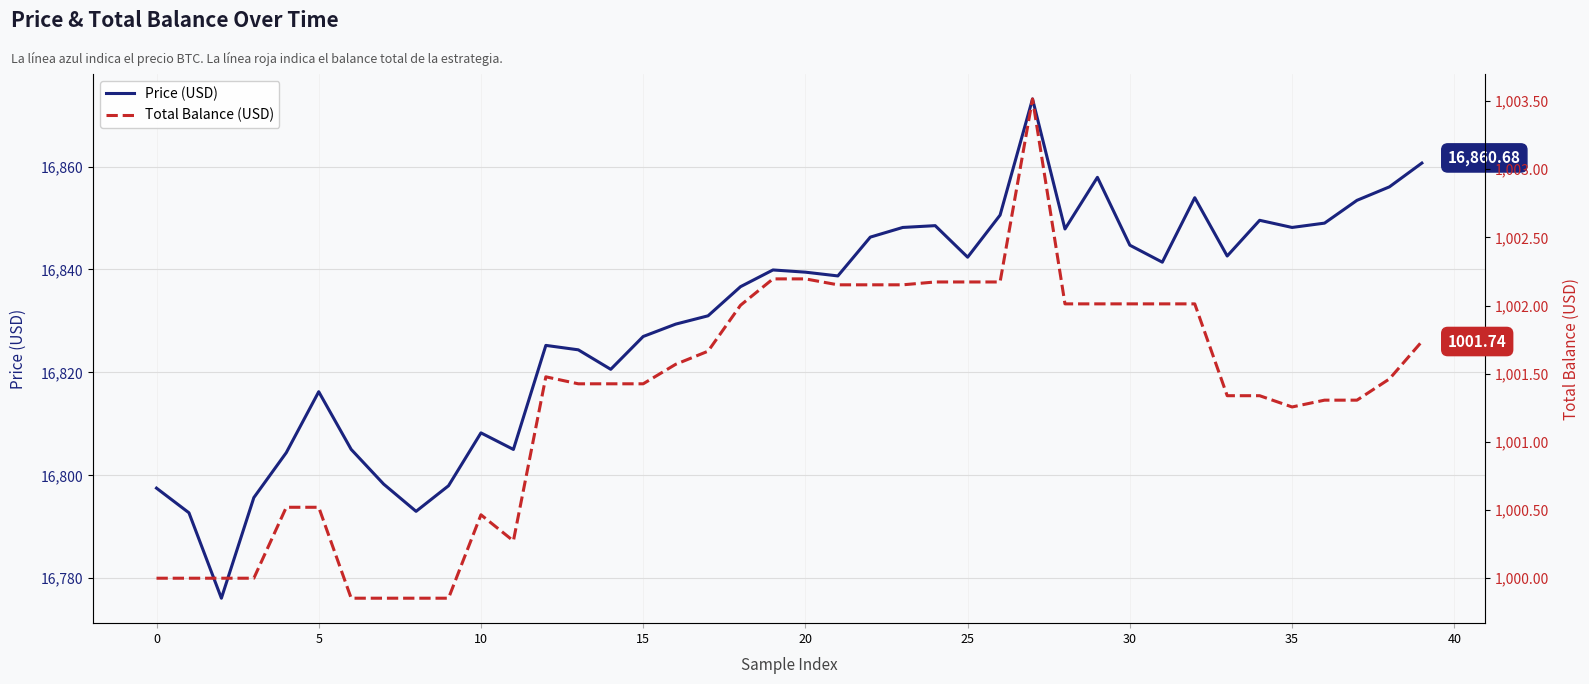

At how many categories does at least one series exceed 2268?

40